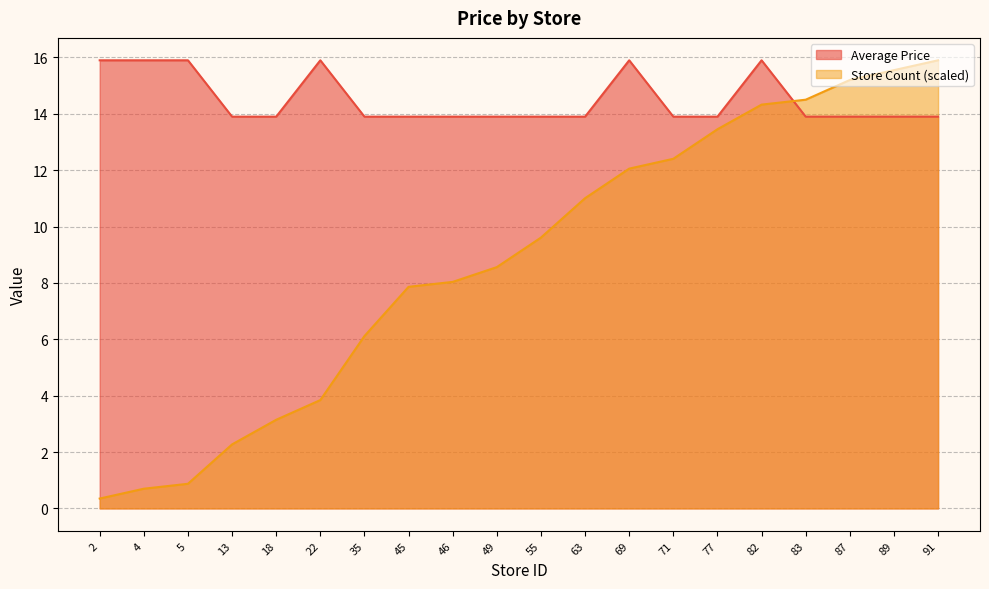

Between 87 and 18, which is larger?

87